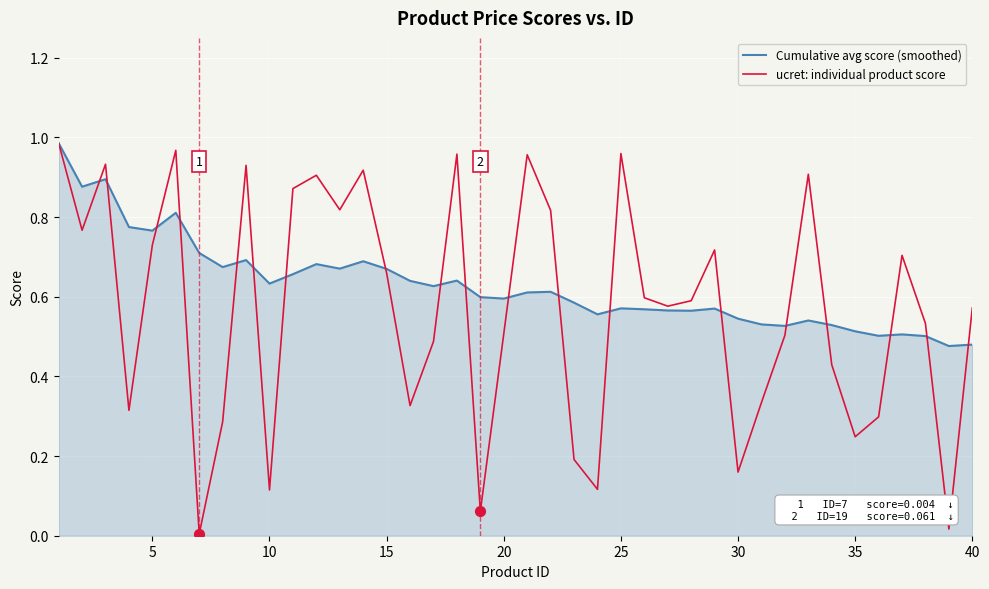

Which series has the largest total across all categories?

Cumulative avg score (smoothed)